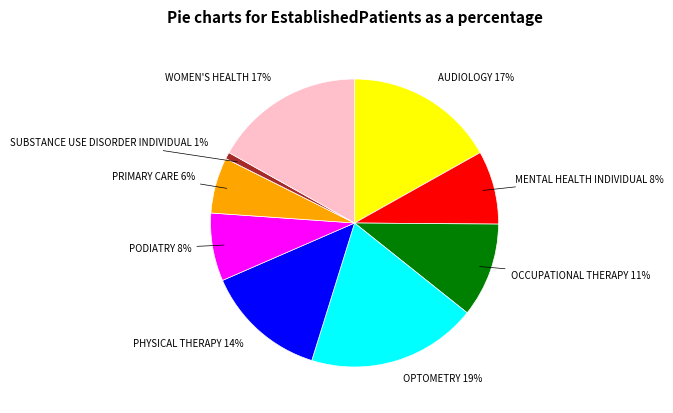

To the nearest percent, what is the average slice percentage?

10%